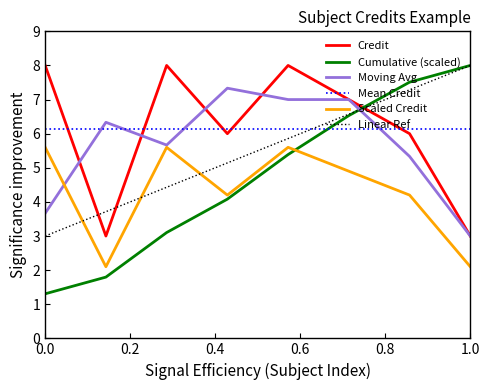

True or false: Mean Credit and Scaled Credit intersect in this chart.

False